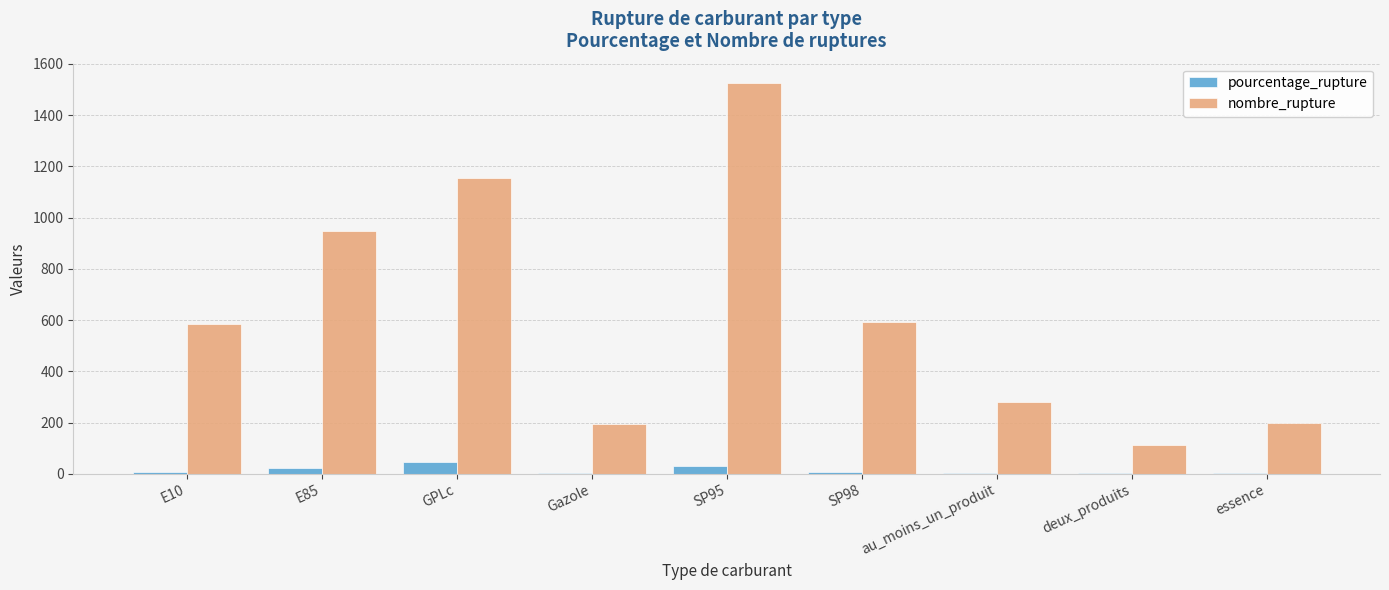

Which series has the largest range (max minus min)?

nombre_rupture